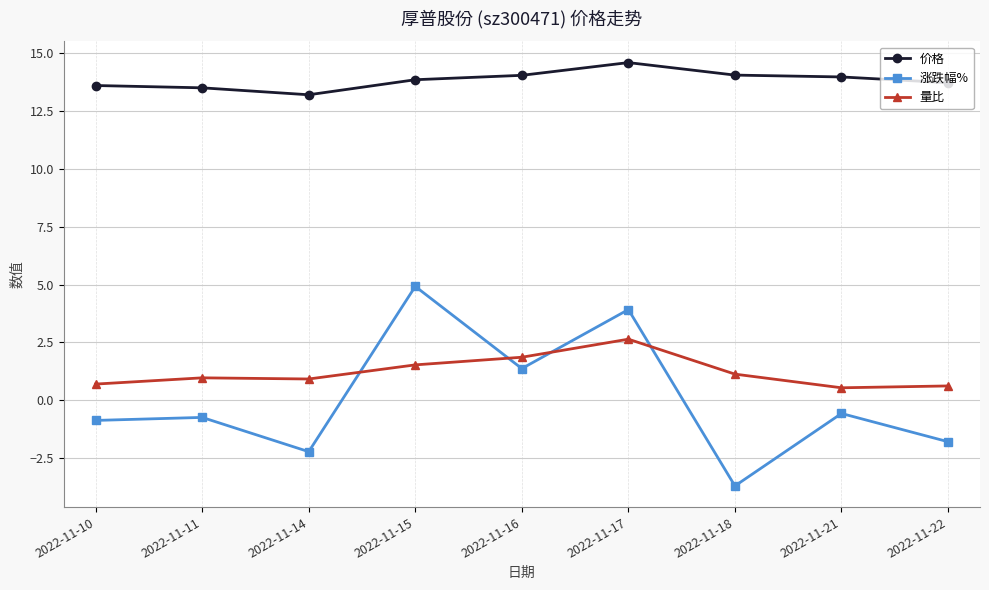

What is the difference between the 涨跌幅% values at 2022-11-14 and 2022-11-18?

1.5